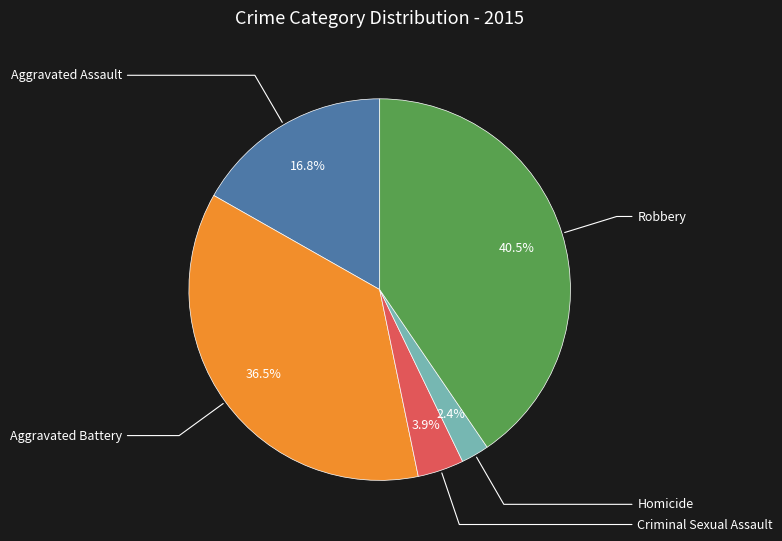

To the nearest percent, what percentage of the pie is Robbery?

40%